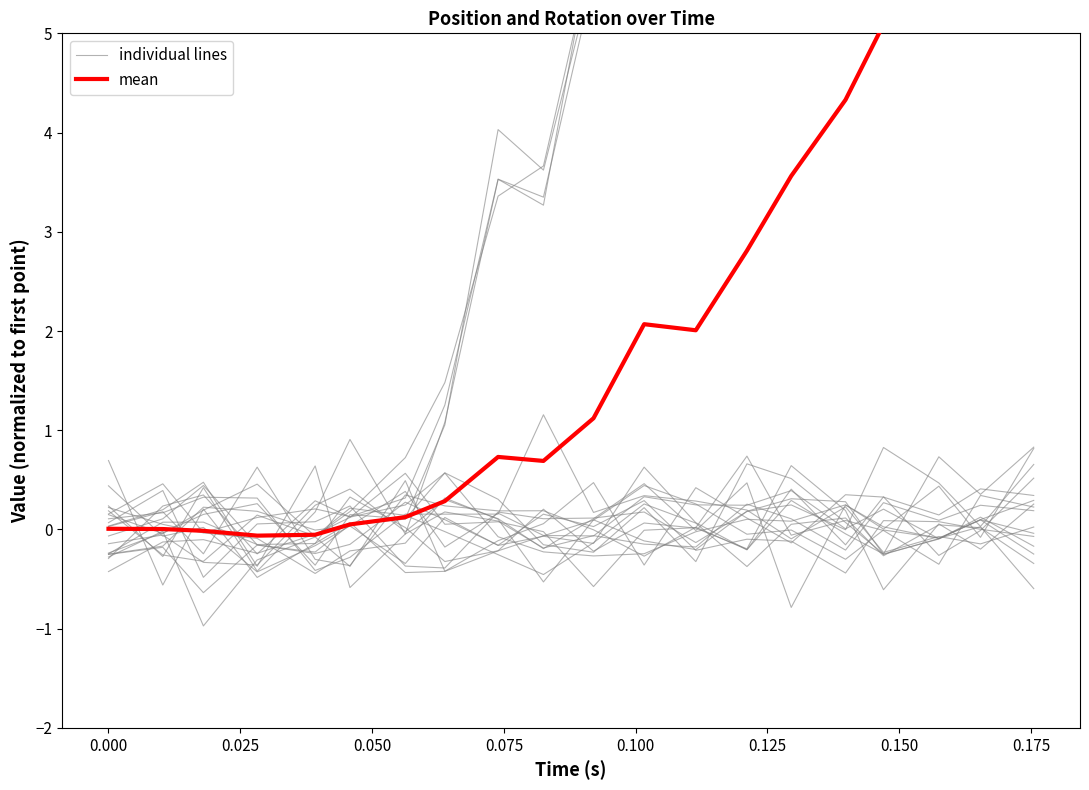

How many lines are shown in the chart?

2